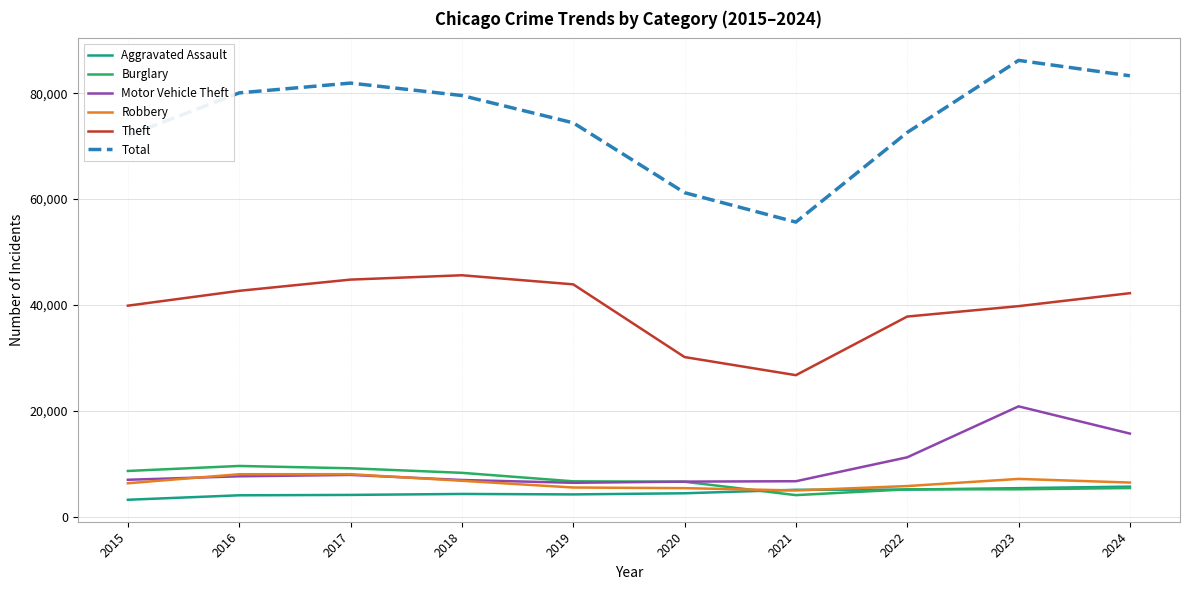

Between 2018 and 2023, which series saw the biggest shift?

Motor Vehicle Theft